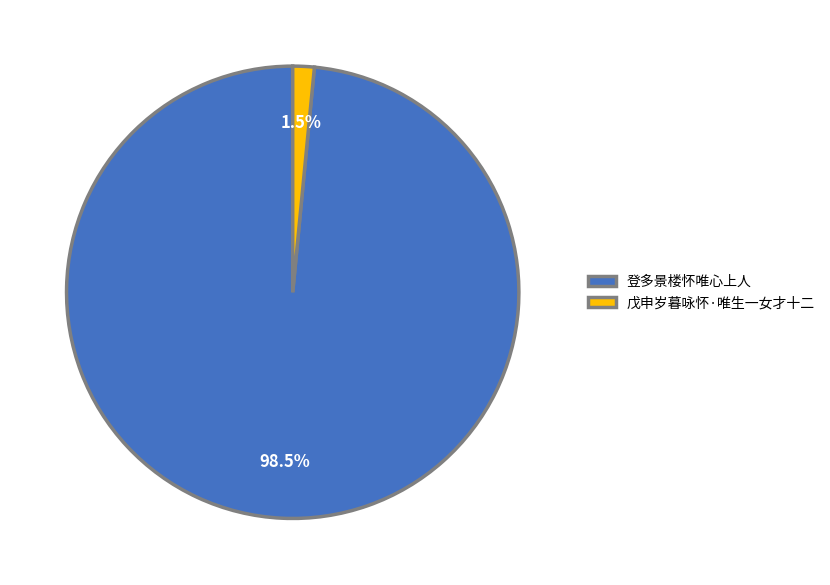

Does any single category account for the majority?

Yes